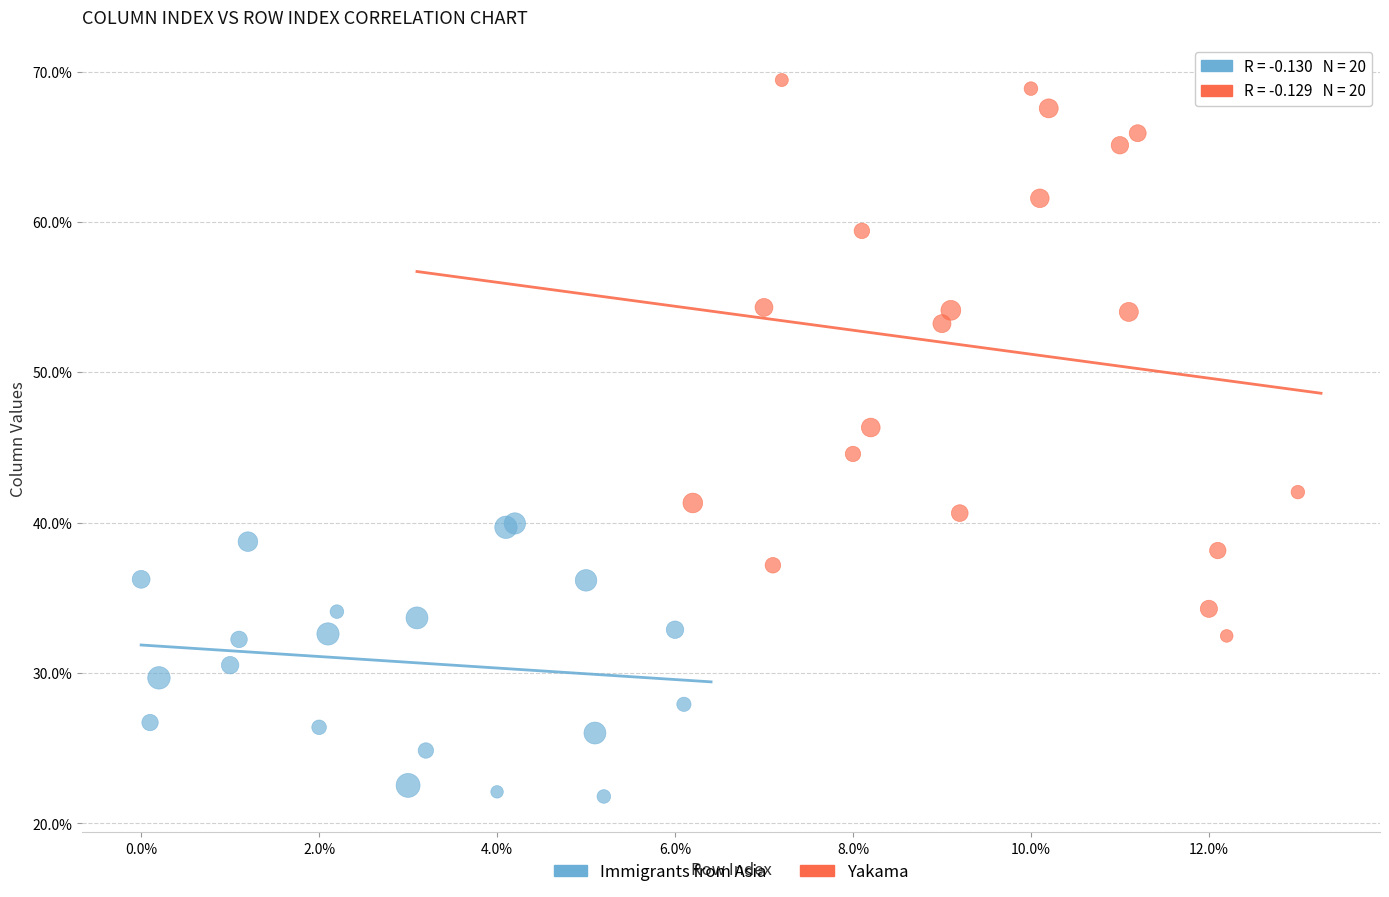

Which series contains the lowest Y value?

Immigrants from Asia